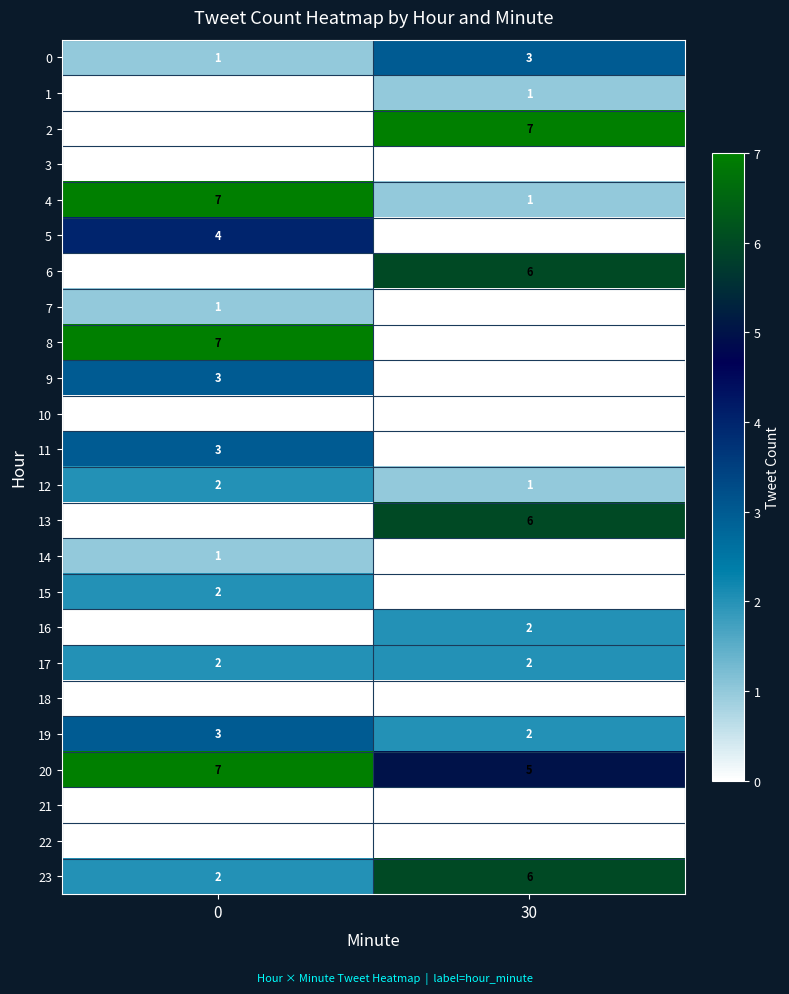

The value of 1 at 30 is 1. True or false?

True